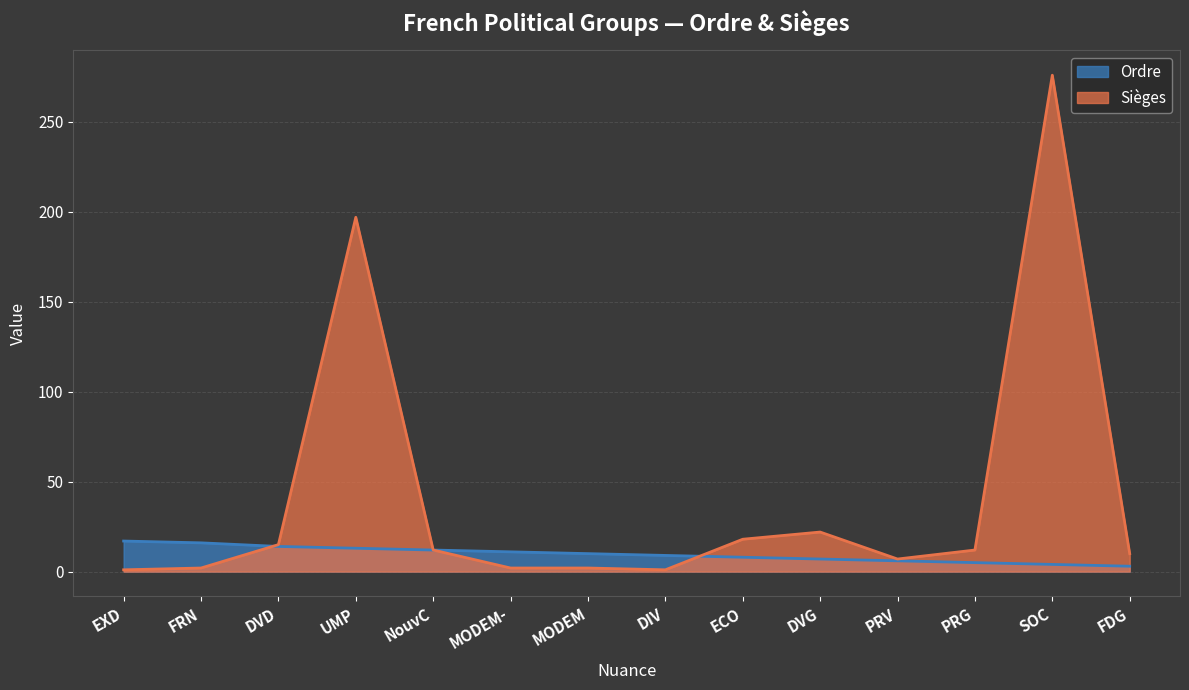

How many series are shown in this chart?

2